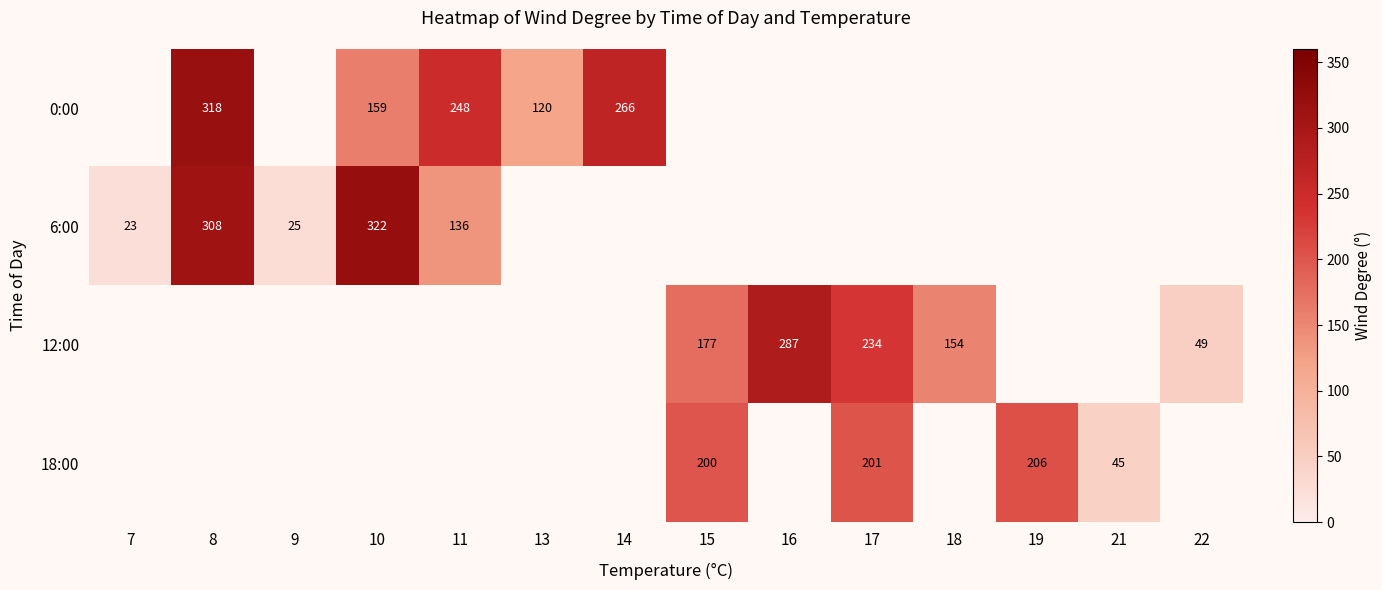

What is the minimum value shown in the chart?

23.0